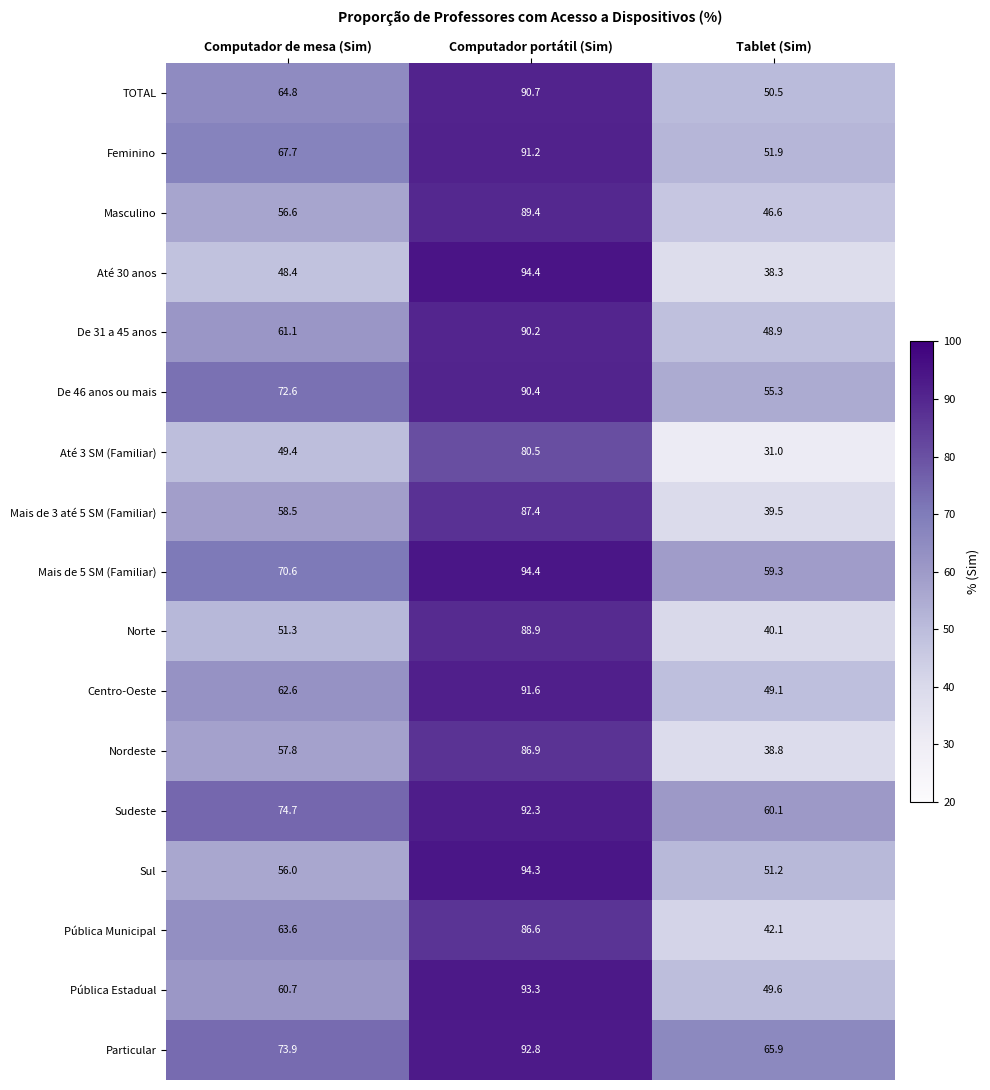

Is it true that Sul equals 48.3 at Computador portátil (Sim)?

False